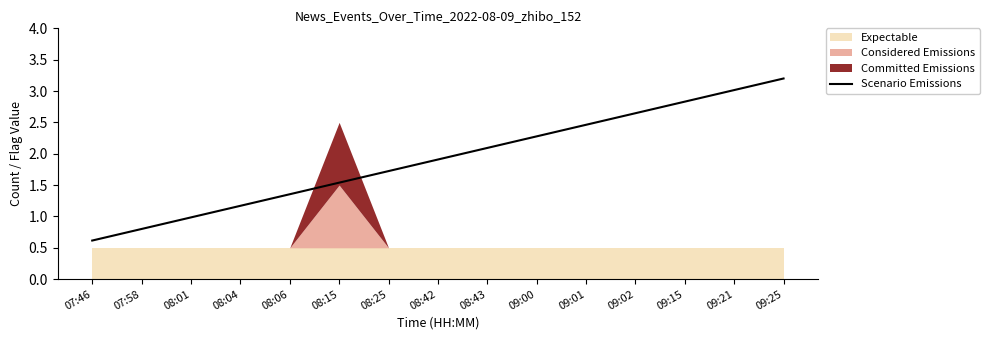

Which has a higher value, 09:00 or 07:58?

09:00